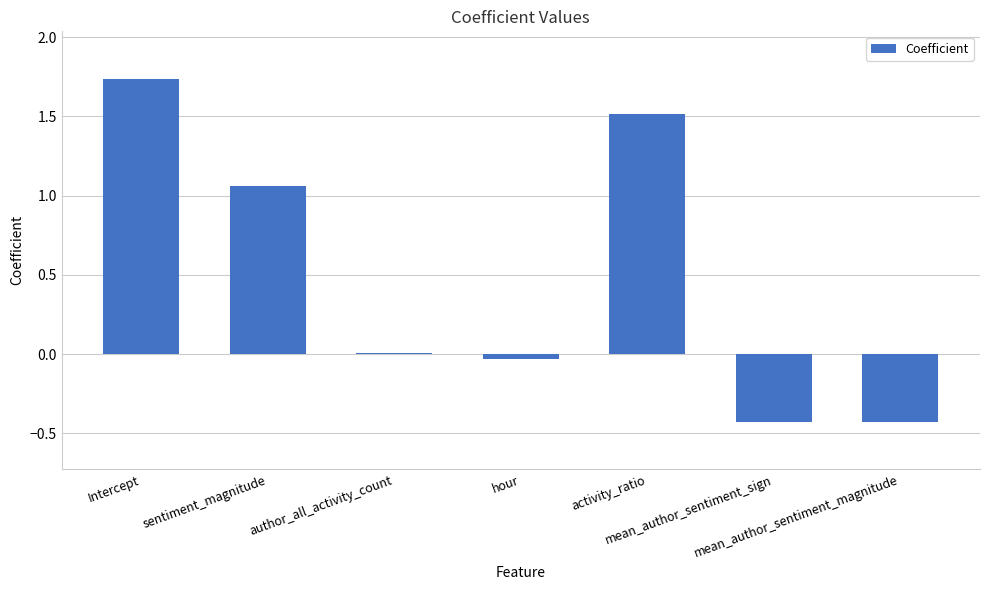

What is the value of the 6th bar from the left?

-0.4